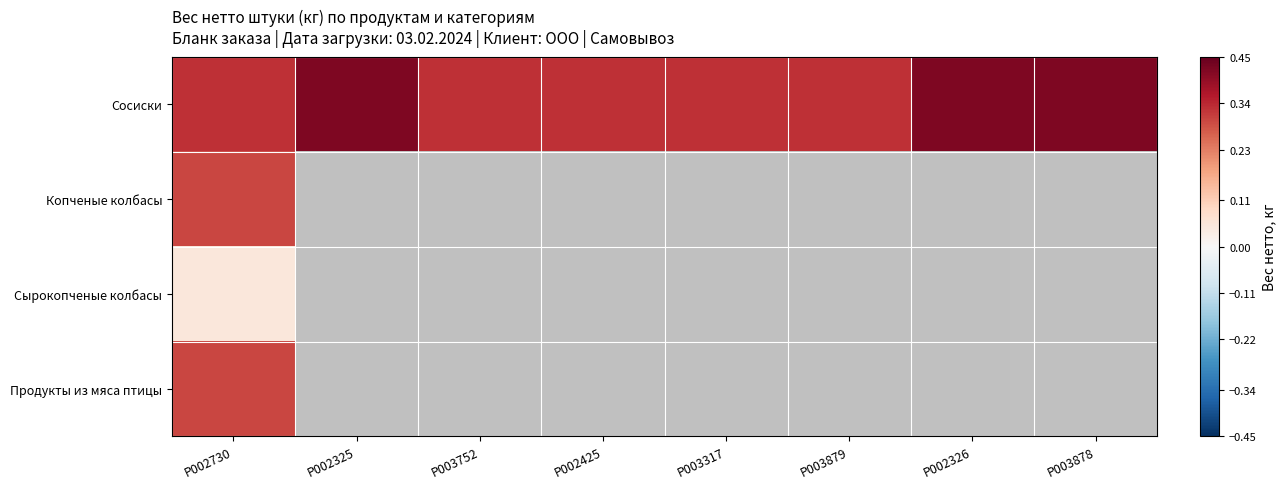

Is it true that Сосиски equals 0.2 at P002326?

False